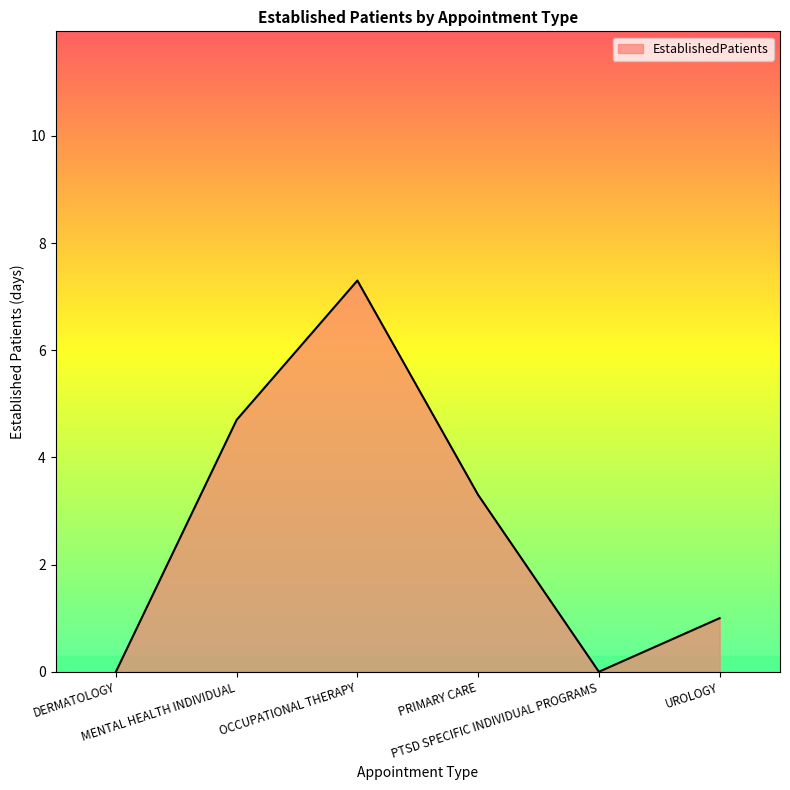

What is the difference between the maximum and minimum values?

7.3